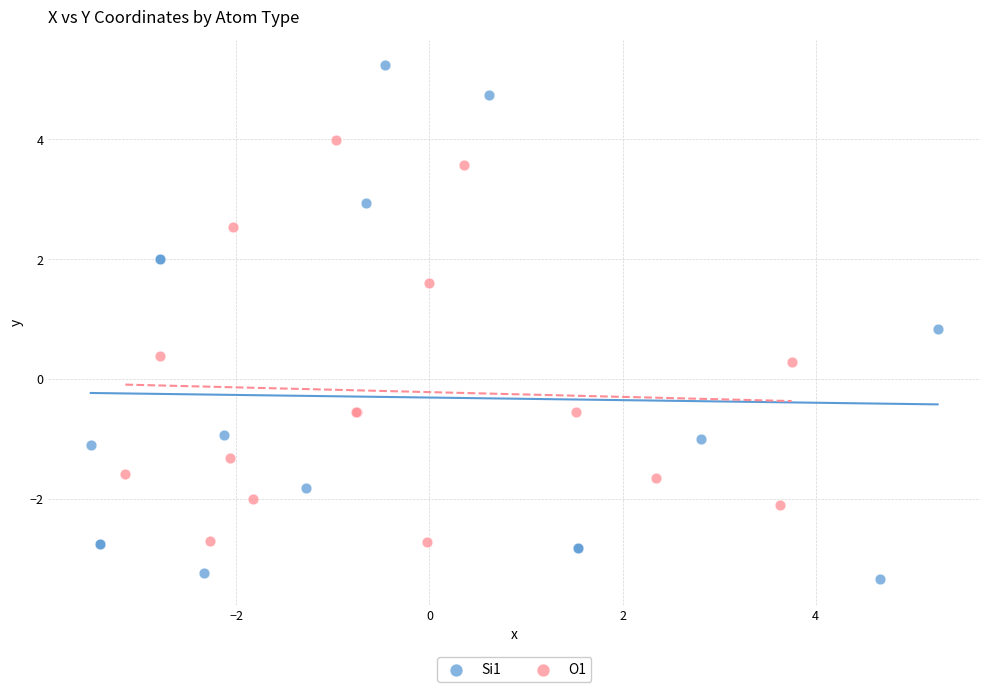

Which series has the widest spread of Y values?

Si1